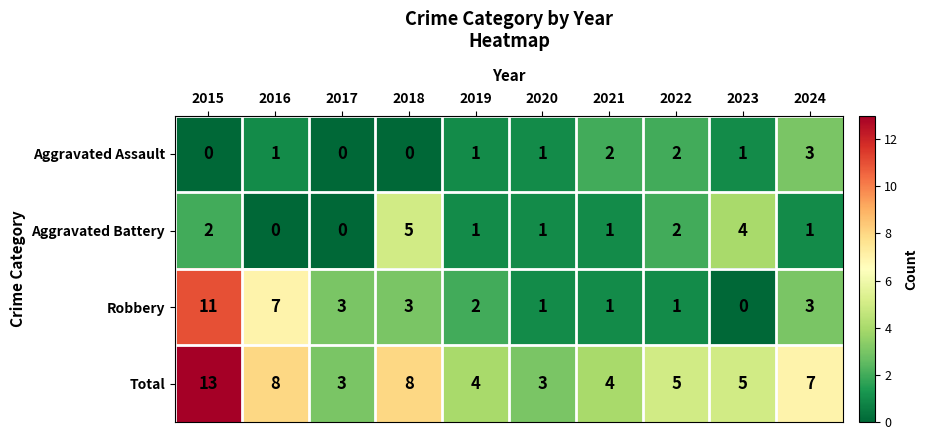

What is the difference between the highest and lowest values at 2021?

3